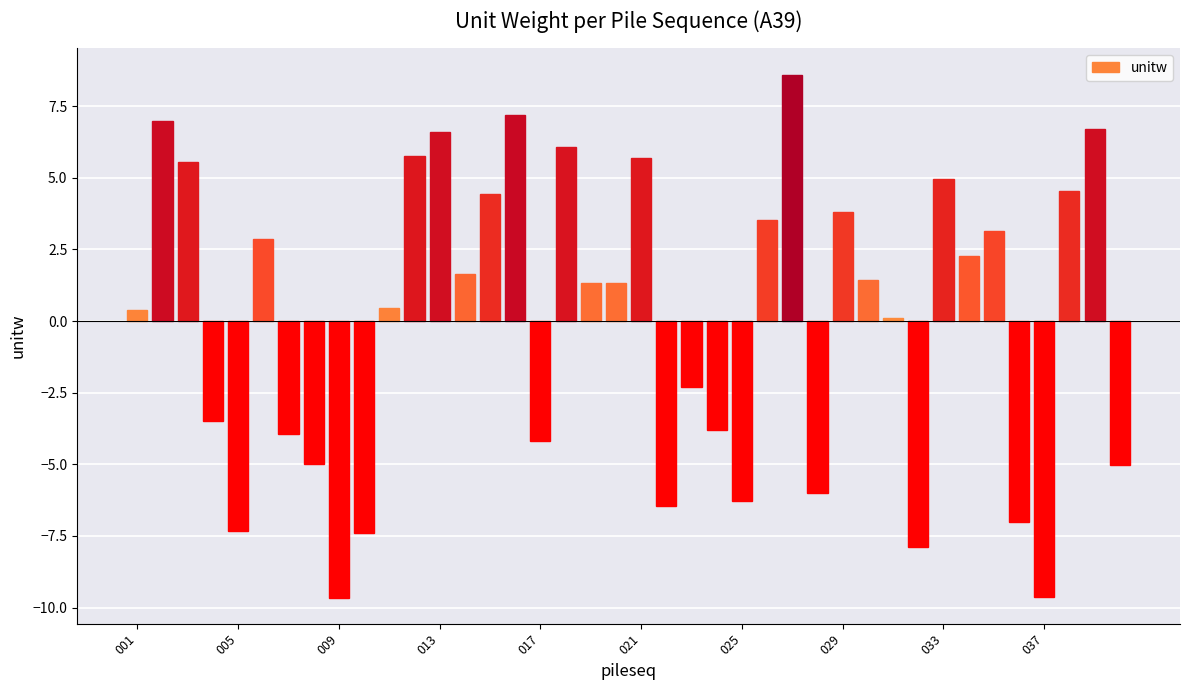

What is the minimum value shown in the chart?

-9.6